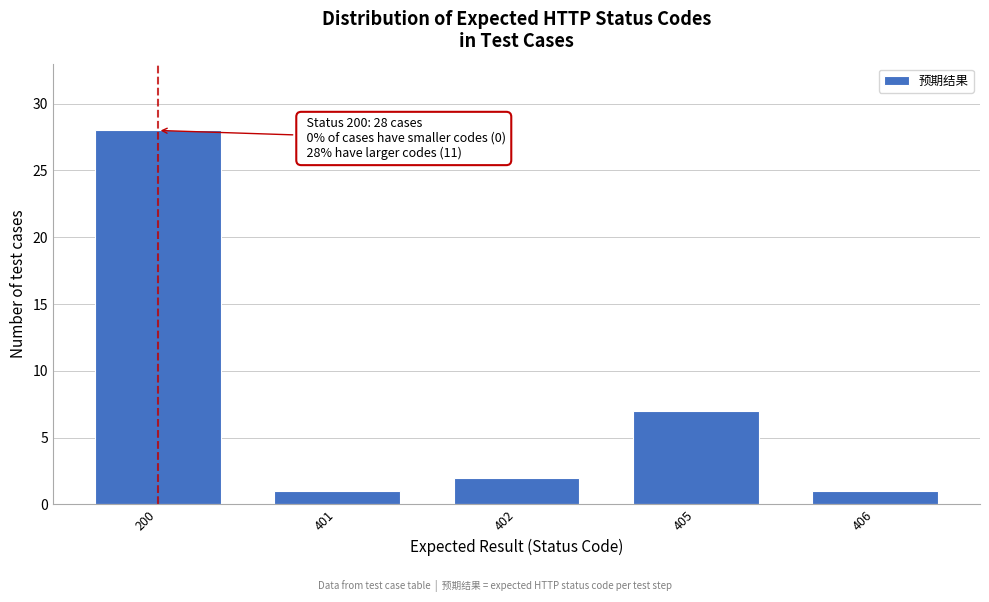

Reading left to right, extract all data points from this chart.

200=28	401=1	402=2	405=7	406=1